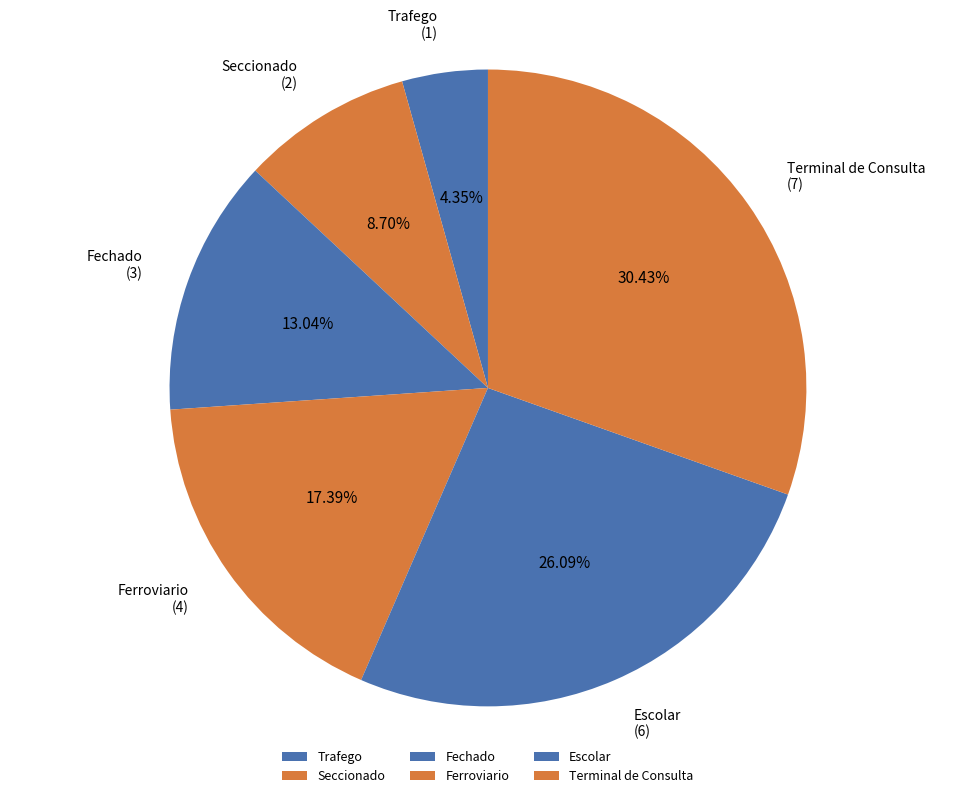

Rank the categories by value from highest to lowest.

Terminal de Consulta, Escolar, Ferroviario, Fechado, Seccionado, Trafego